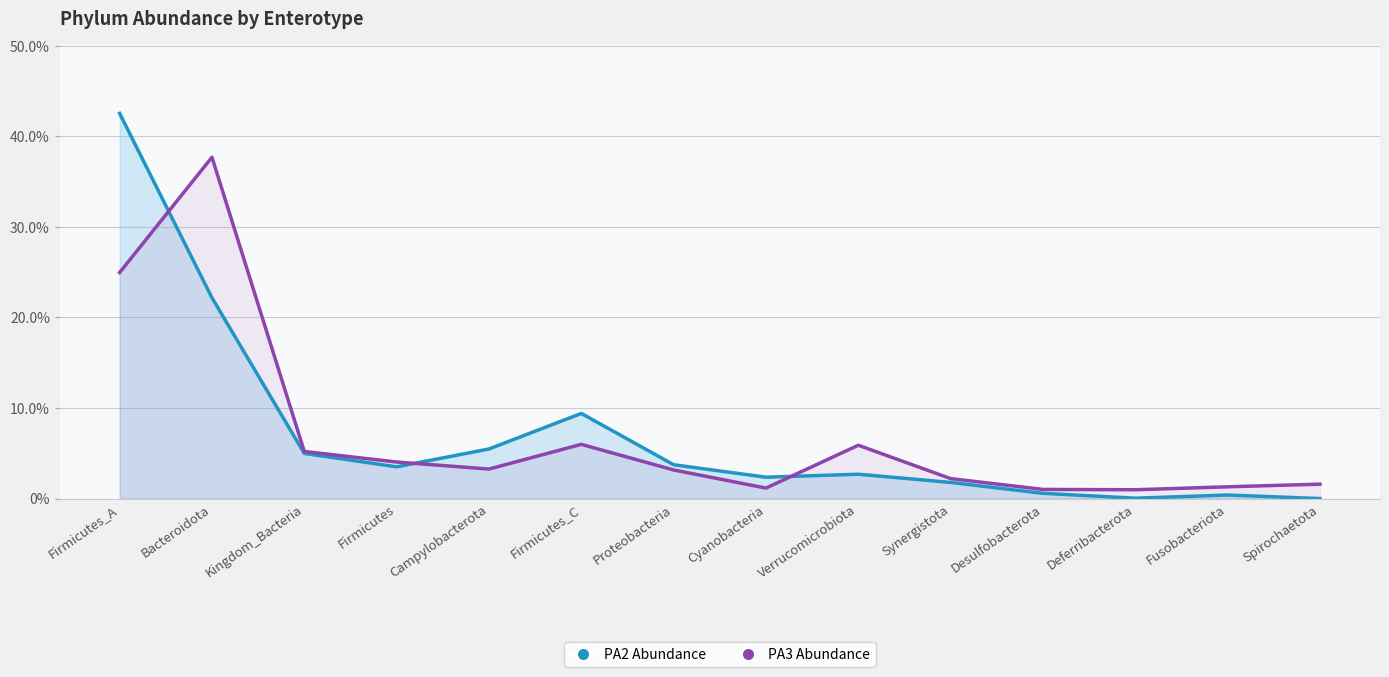

True or false: PA2 Abundance has more than 1 interior local peaks.

True